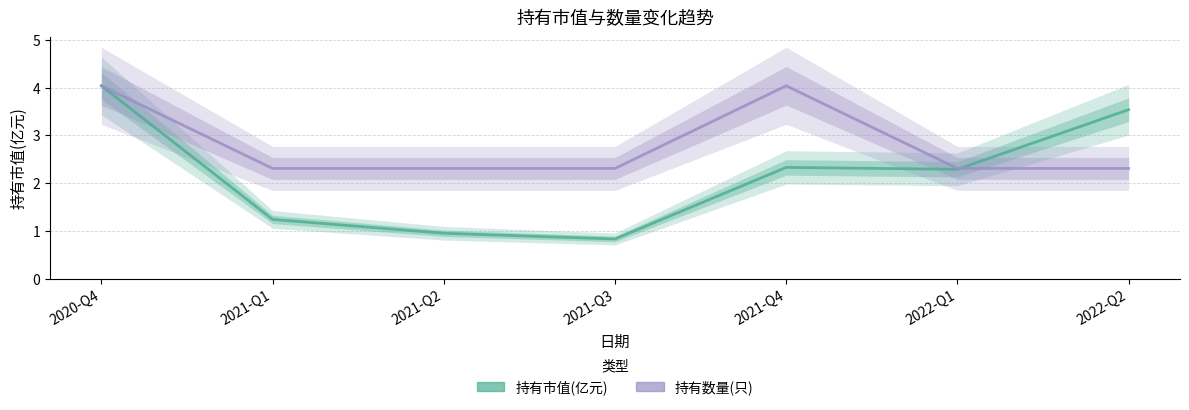

Reading right to left, extract all data points from this chart.

持有市值(亿元): 2022-Q2=3.5	2022-Q1=2.3	2021-Q4=2.3	2021-Q3=0.8	2021-Q2=0.9	2021-Q1=1.2	2020-Q4=4.0
持有数量(只): 2022-Q2=2.3	2022-Q1=2.3	2021-Q4=4.0	2021-Q3=2.3	2021-Q2=2.3	2021-Q1=2.3	2020-Q4=4.0